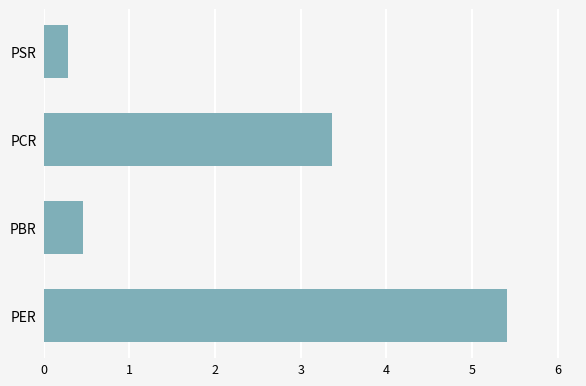

What is the maximum value shown in the chart?

5.4